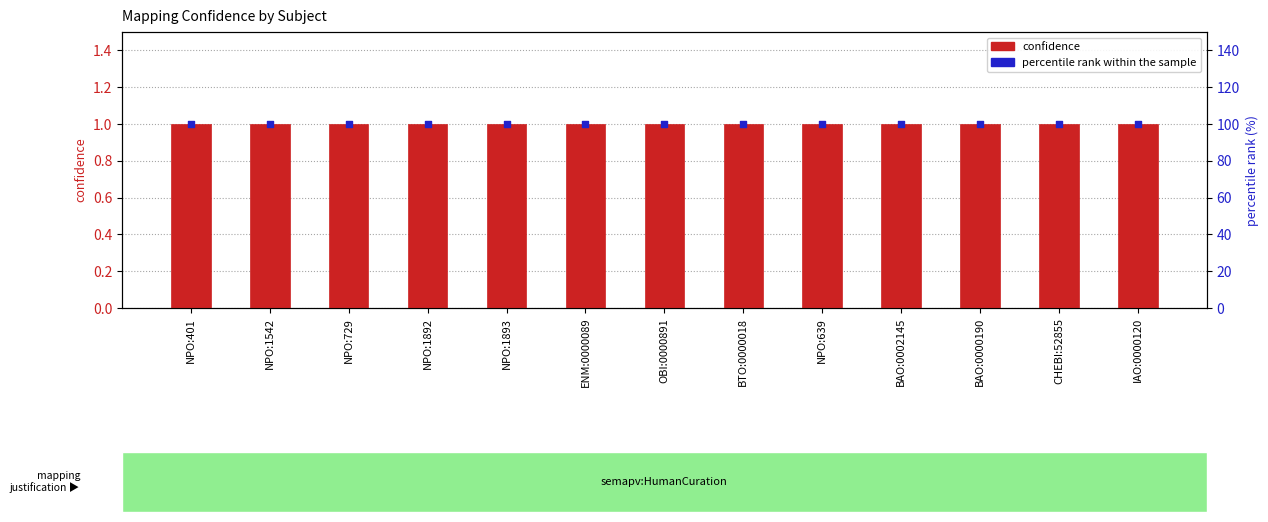

Which series reaches the minimum Y coordinate?

confidence